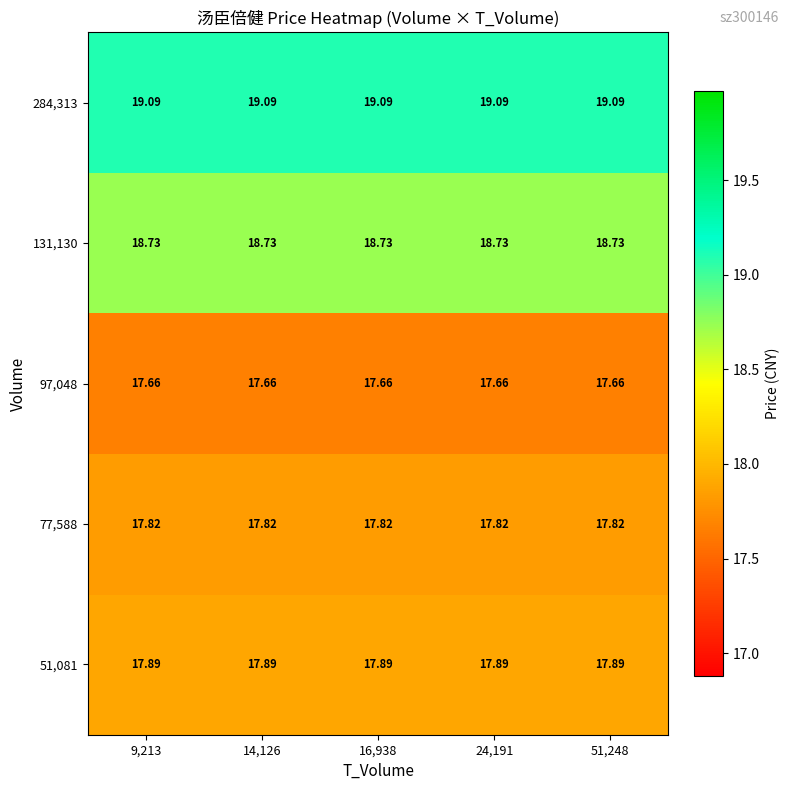

Is the value of 77,588 at 14,126 greater than the value of 97,048 at 51,248?

Yes